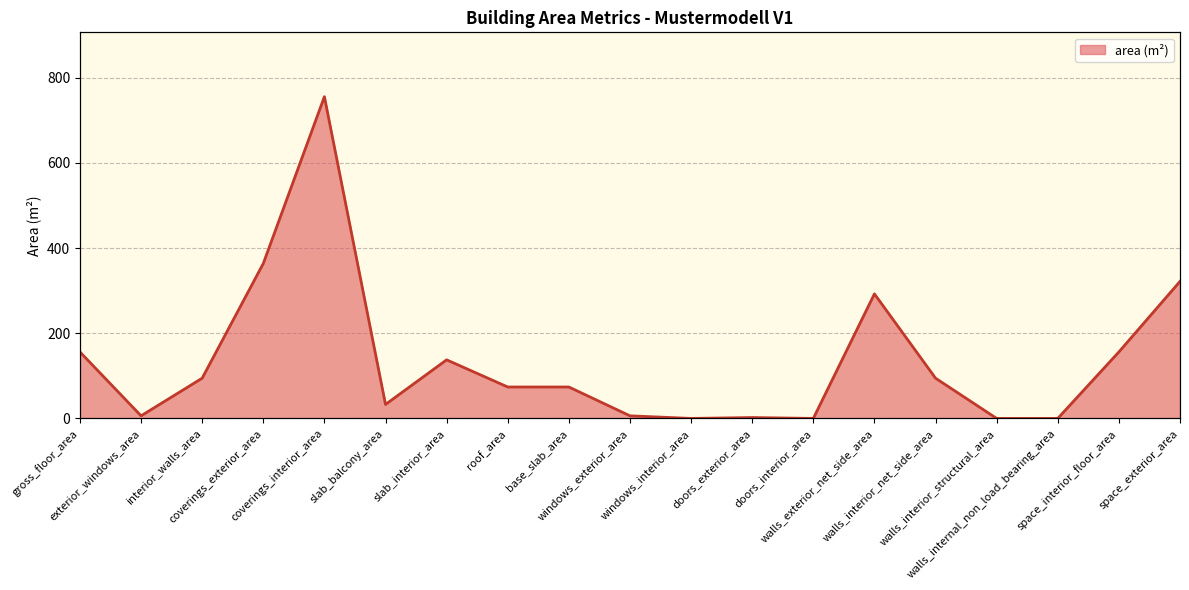

Reading left to right, extract all data points from this chart.

156.1	6.1	94.5	363.8	755.3	32.9	137.6	73.8	73.8	6.1	0.0	2.1	0.0	292.4	94.5	0.0	0.0	156.1	321.7